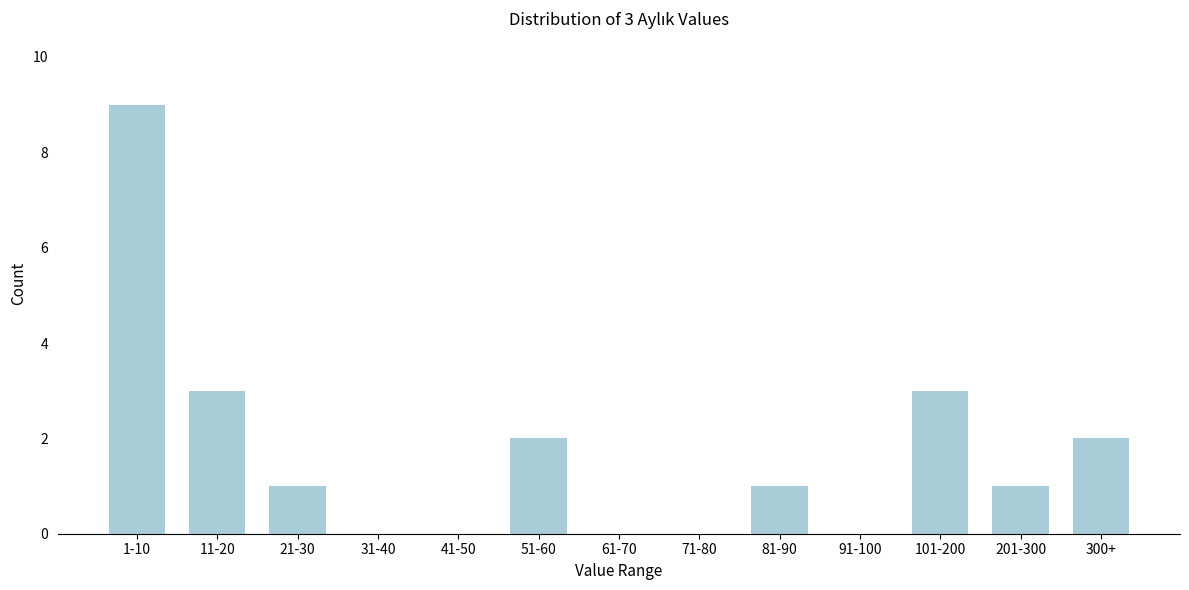

Reading right to left, extract all data points from this chart.

300+=2	201-300=1	101-200=3	91-100=0	81-90=1	71-80=0	61-70=0	51-60=2	41-50=0	31-40=0	21-30=1	11-20=3	1-10=9